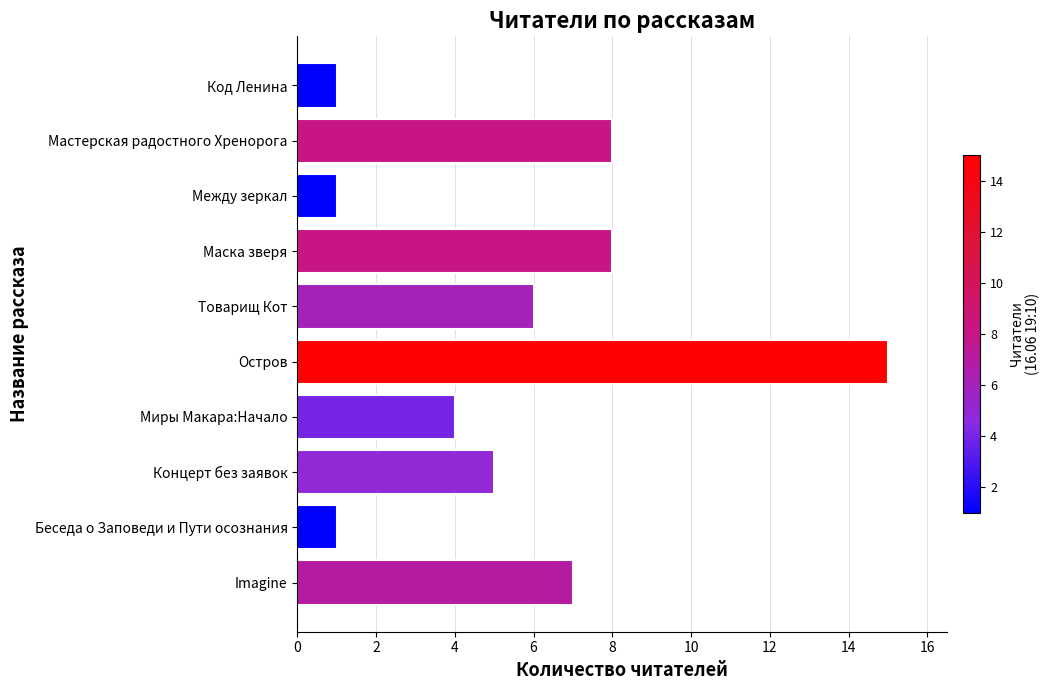

Are the bars horizontal?

Yes